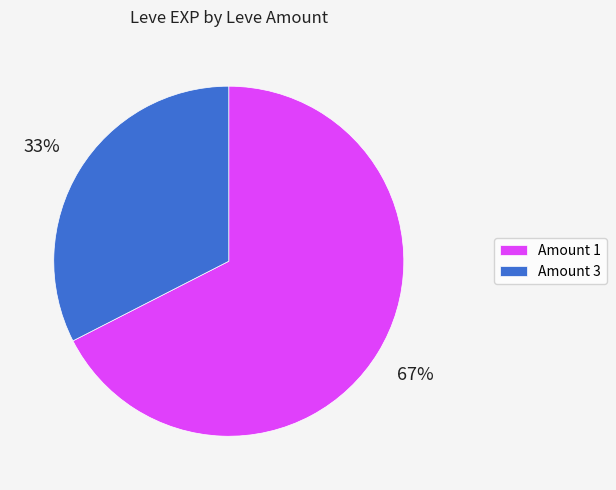

What is the smallest slice in the pie chart?

Amount 3